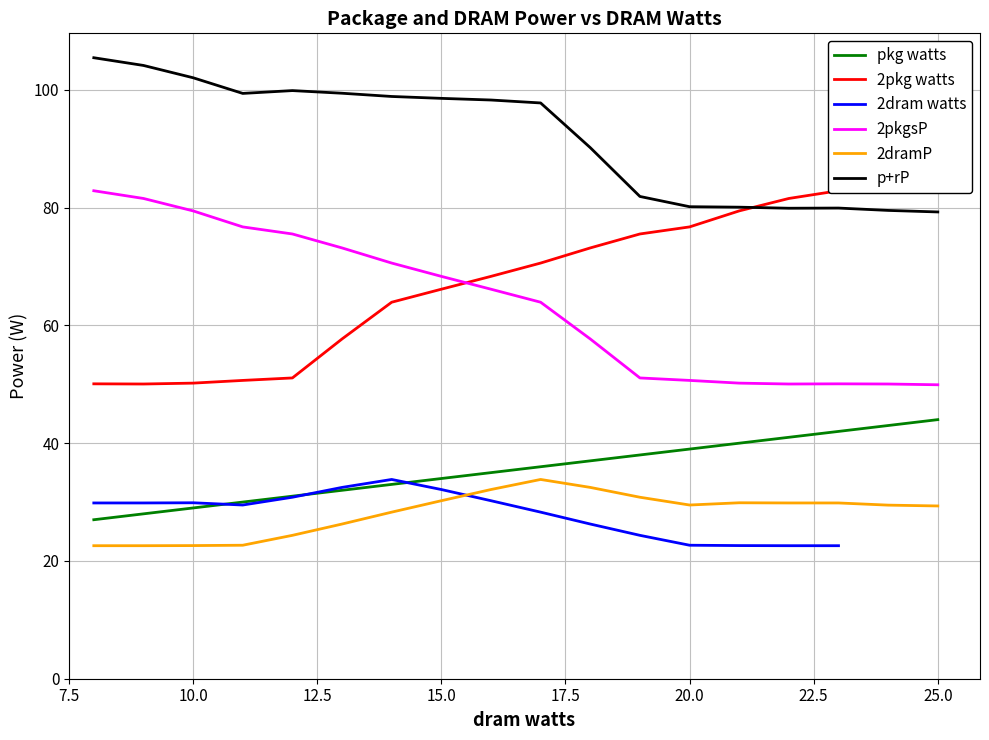

What is the minimum value for 2pkgsP?

49.9